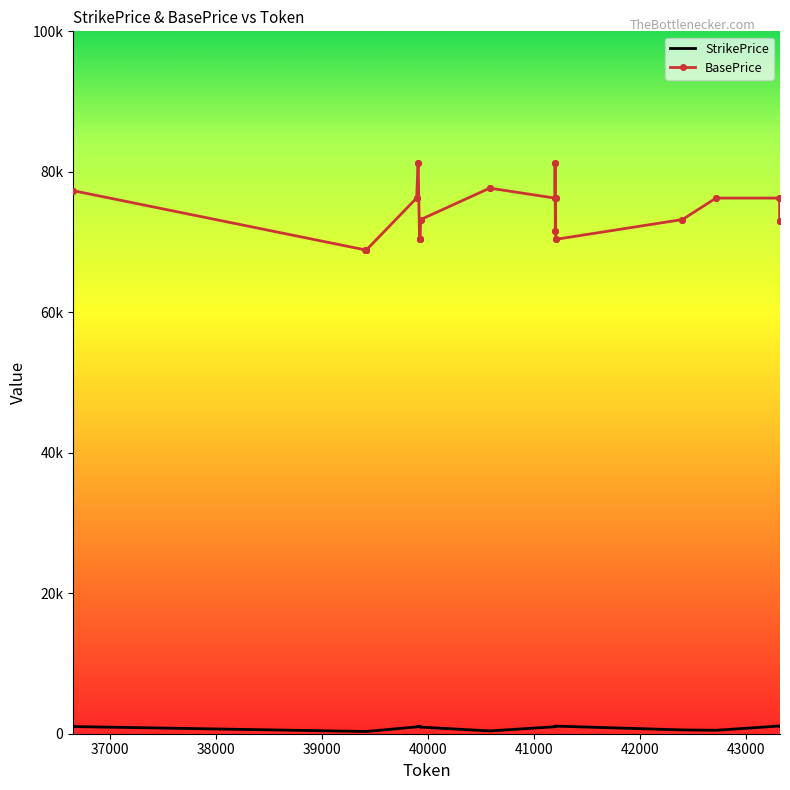

What are all the series names shown in the legend?

StrikePrice, BasePrice